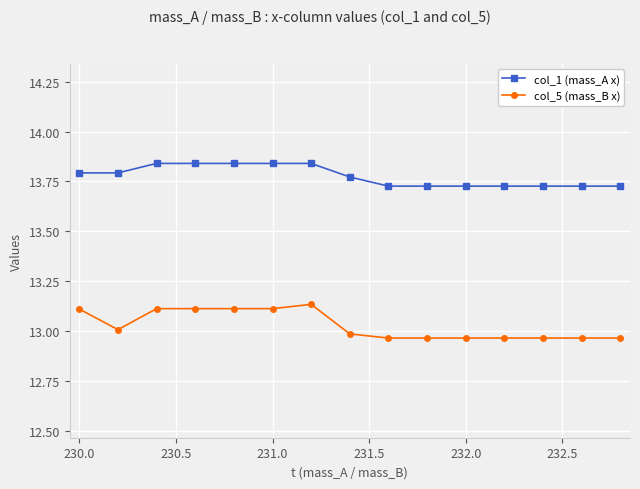

Which series has the widest spread of values?

col_5 (mass_B x)